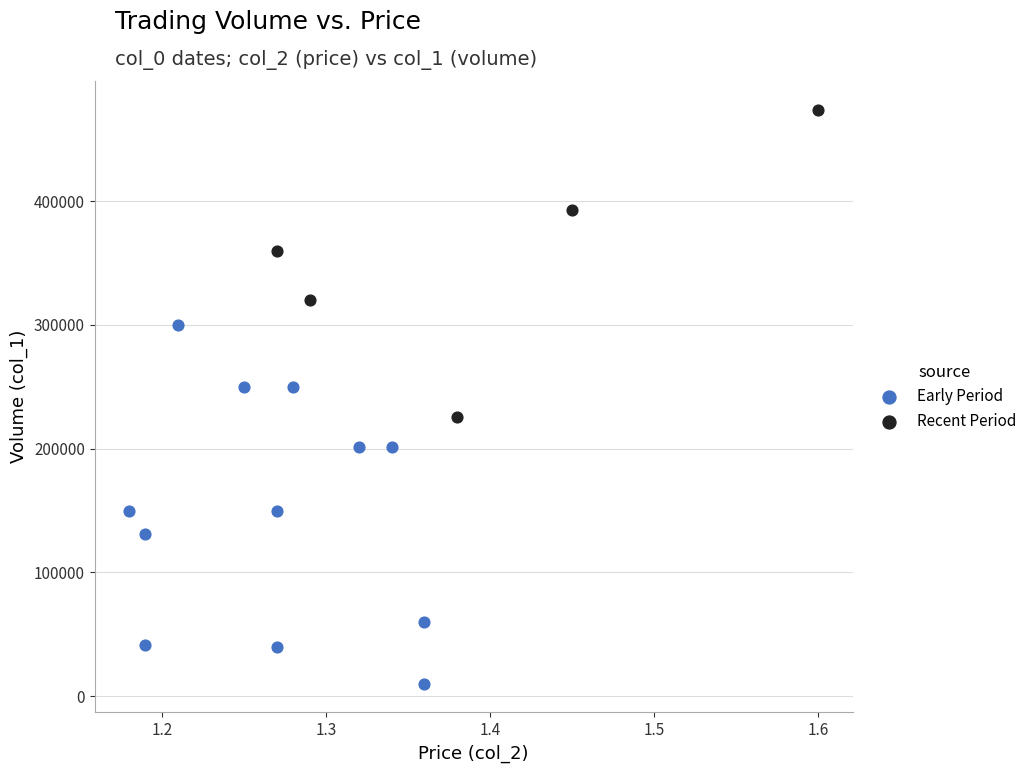

Which series contains the lowest Y value?

Early Period